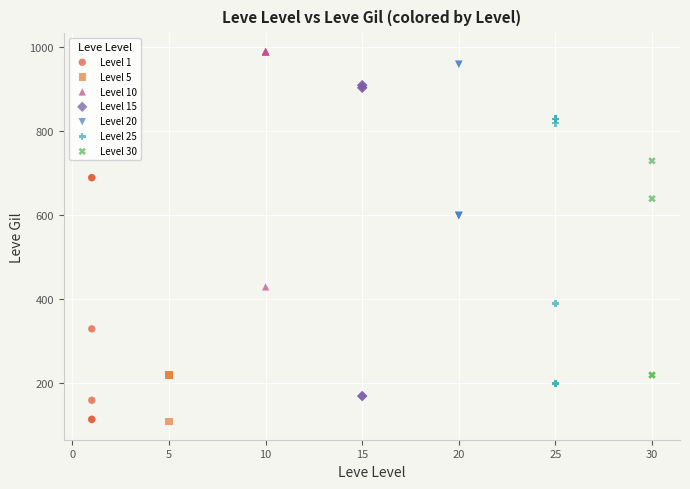

Which series has the largest Y range (max minus min)?

Level 15